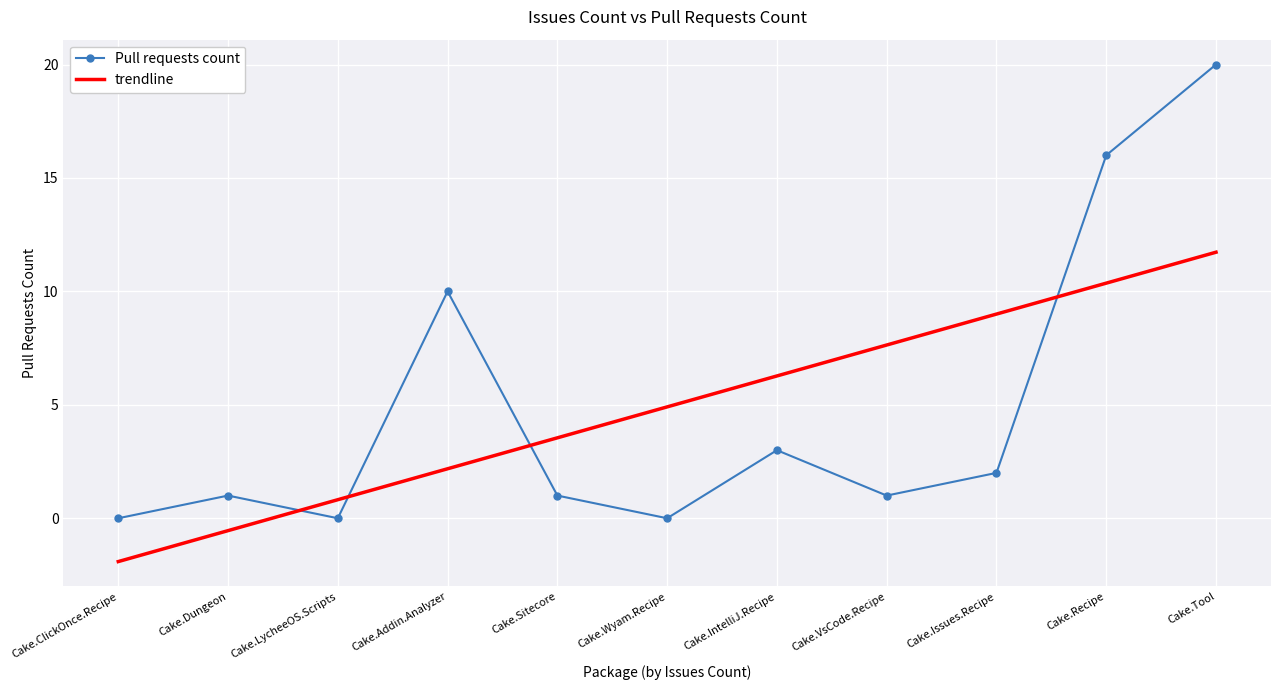

How many categories are shown in the chart?

11